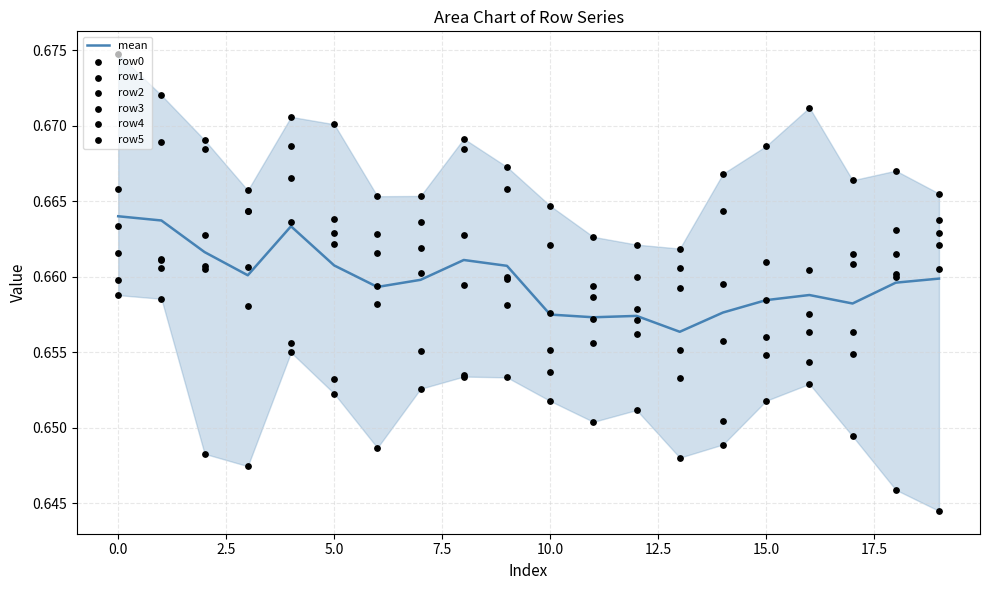

Which series contains the lowest Y value?

row0